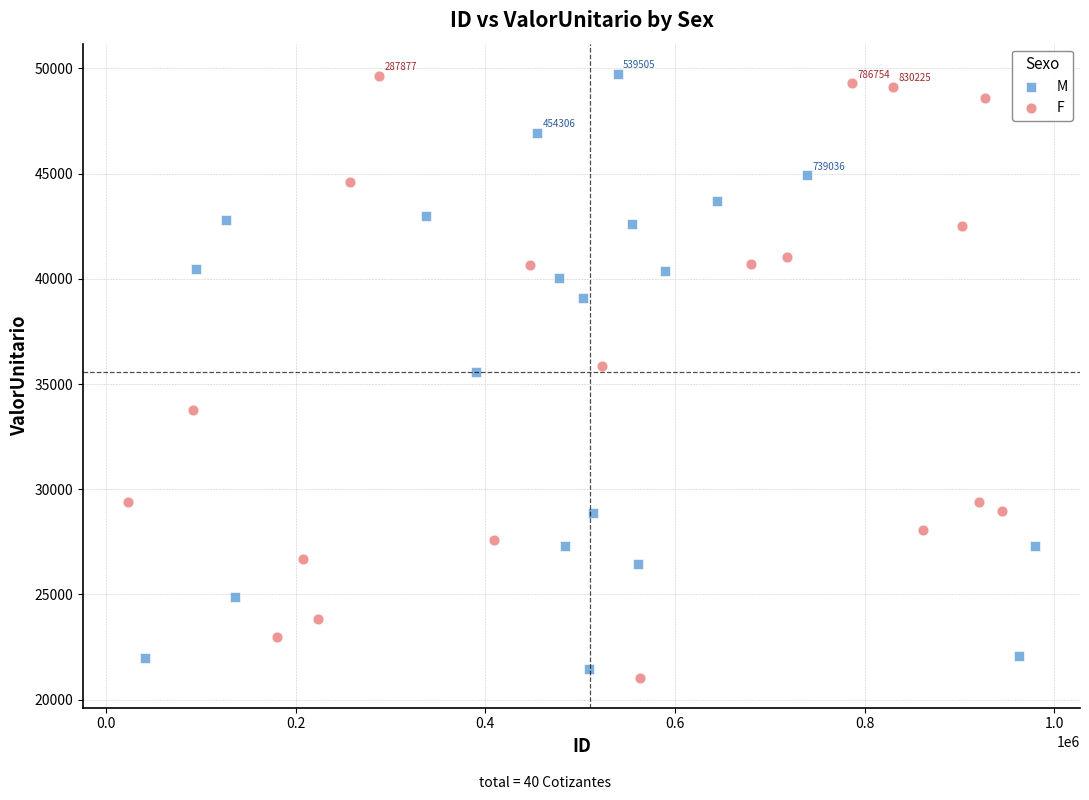

What are all the series names shown in the legend?

M, F